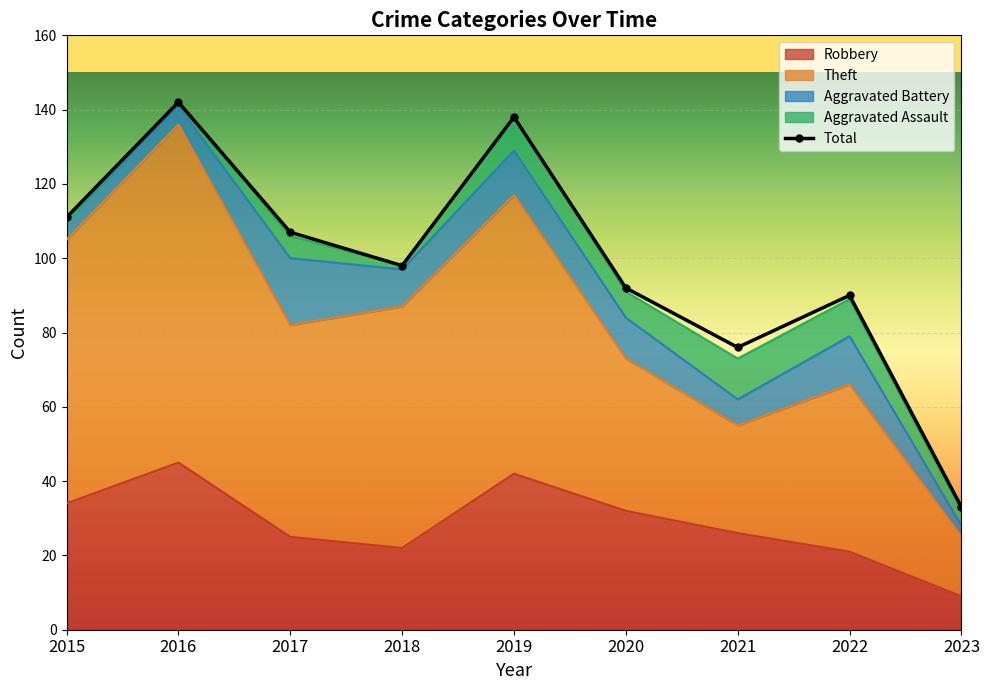

True or false: Total has a value of 92 at 2020.

True